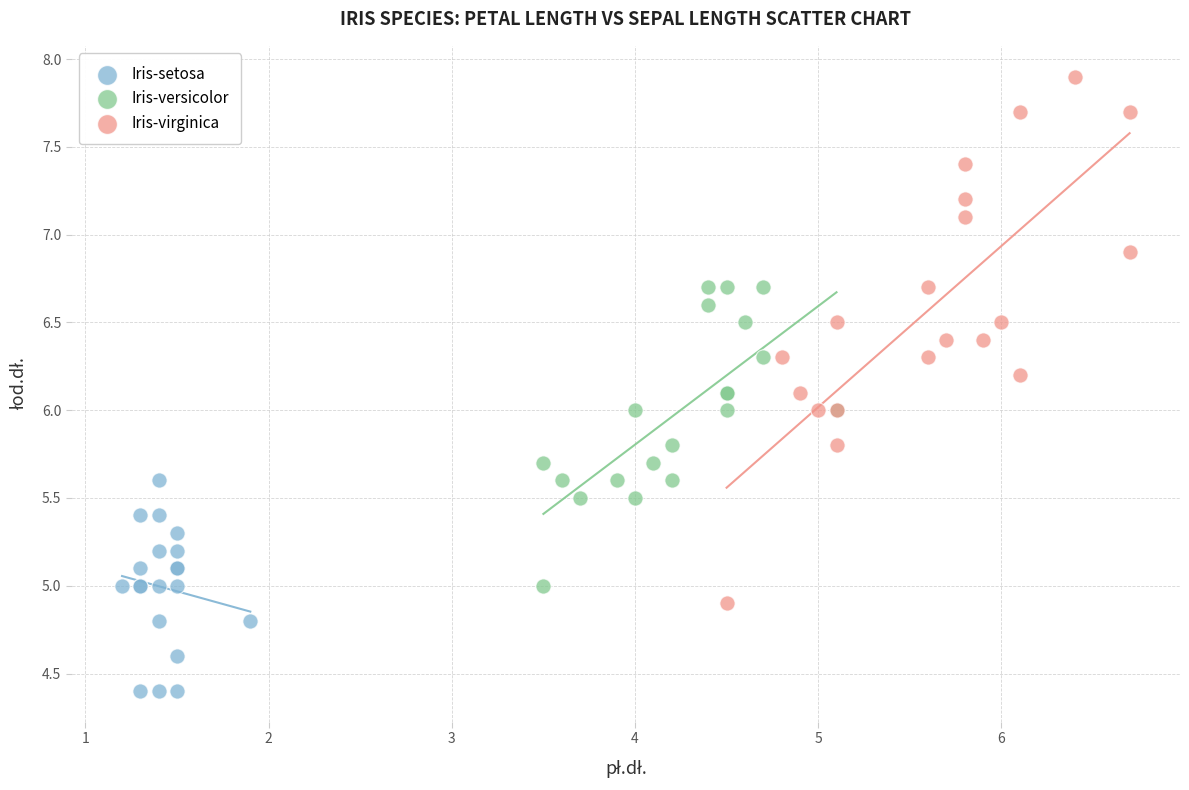

Which series has the largest Y range (max minus min)?

Iris-virginica